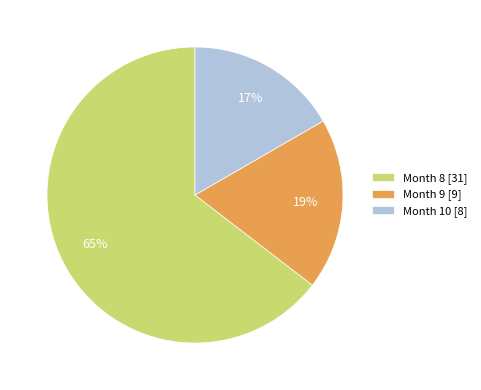

How many slices are in this pie chart?

3